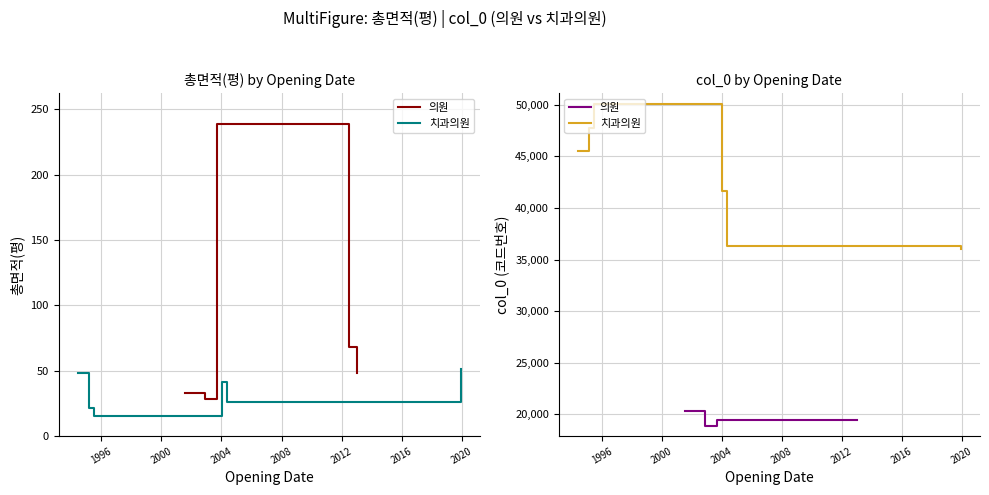

True or false: 총면적(평) and col_0 cross at least once.

False